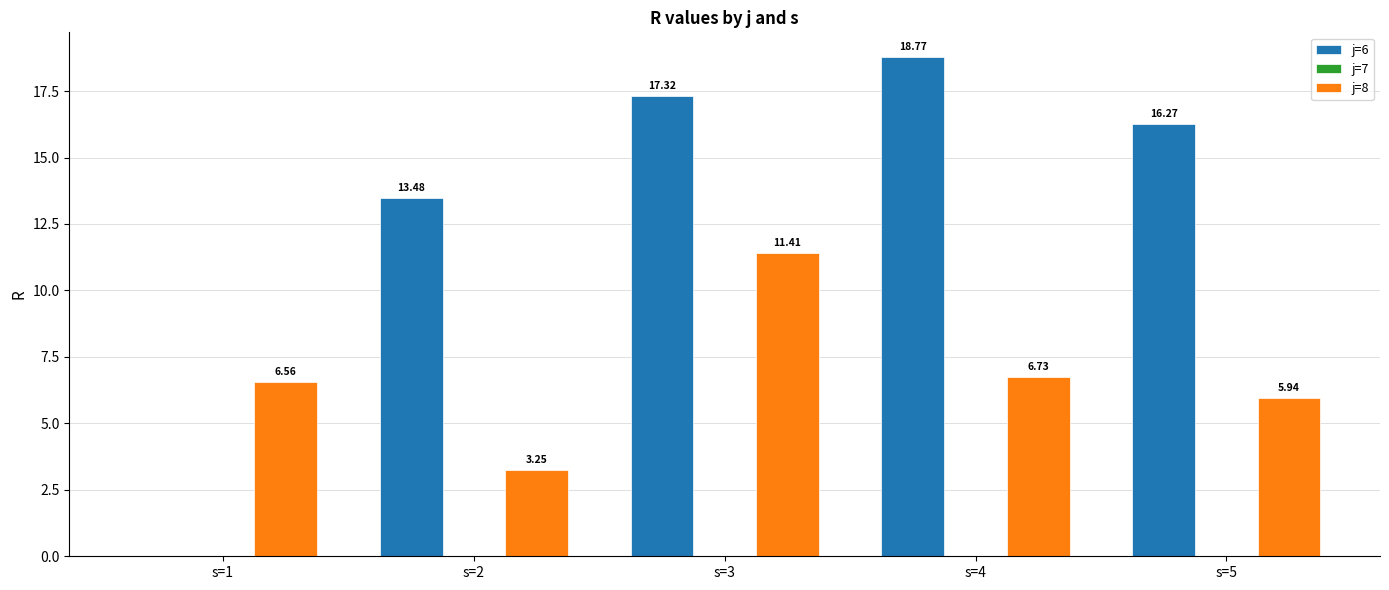

Which series has the largest total across all categories?

j=6